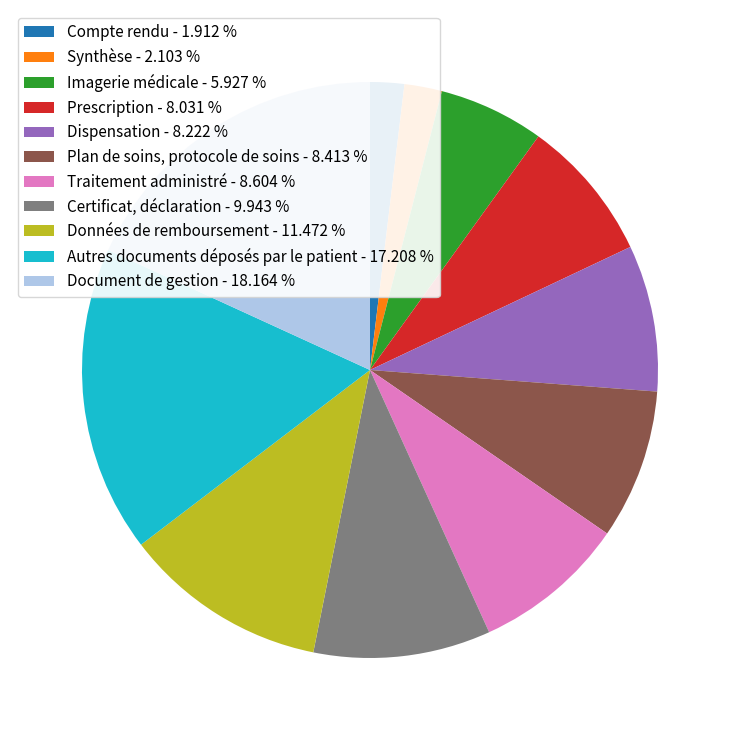

How many segments does this pie chart have?

11